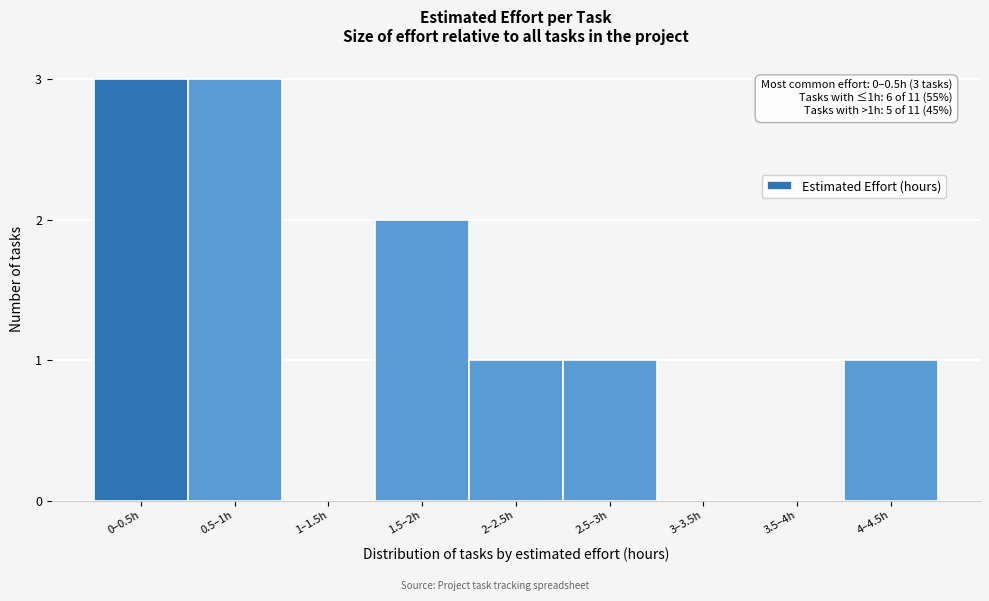

Reading right to left, what are all the values shown in this chart?

4–4.5h=1	3.5–4h=0	3–3.5h=0	2.5–3h=1	2–2.5h=1	1.5–2h=2	1–1.5h=0	0.5–1h=3	0–0.5h=3